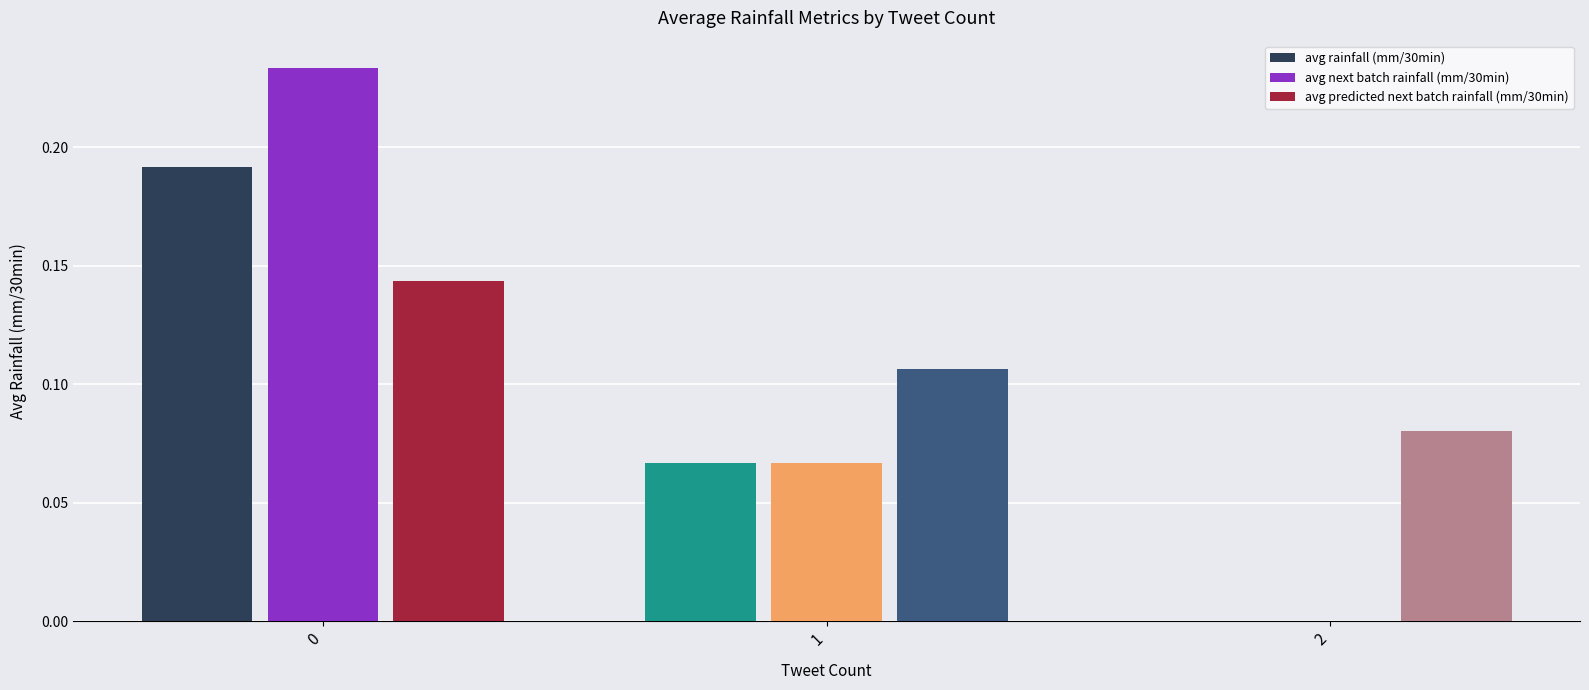

Which series has the largest total across all categories?

avg predicted next batch rainfall (mm/30min)